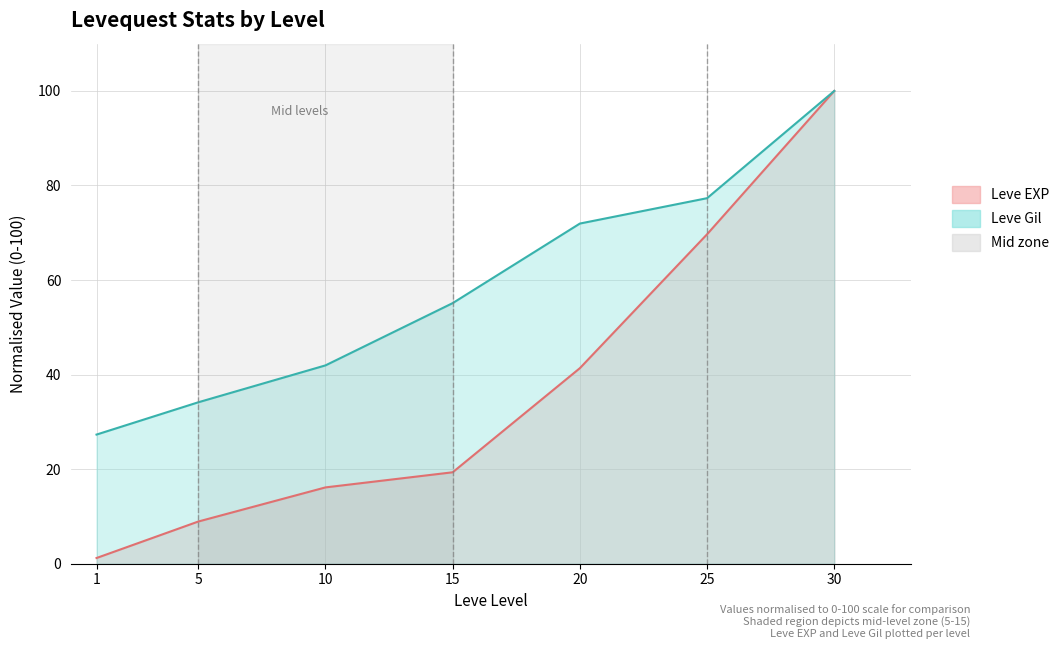

True or false: Leve EXP has more than 1 interior local peaks.

False